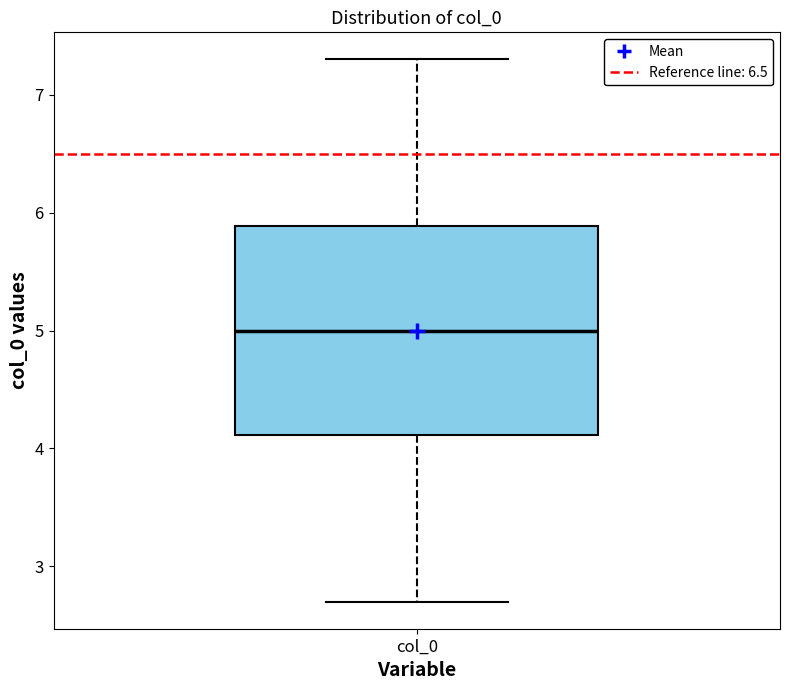

Read this box plot against the y-axis: the position of the median line, the range covered by the box, and the ends of both whiskers. The values are not printed on the chart, so give them approximately, as read against the axis.

median 5.0, box 4.1 to 5.9, whiskers 2.7 to 7.3